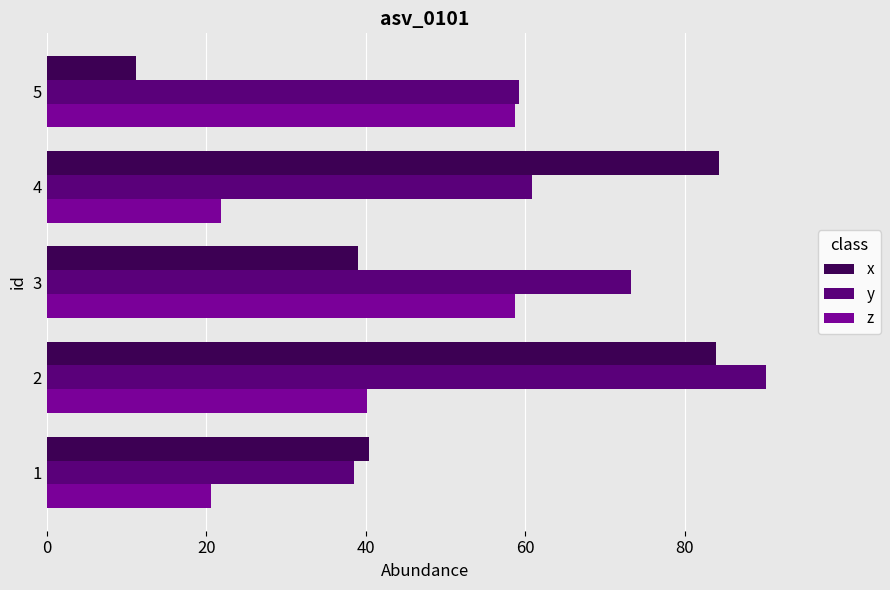

Which series has the largest total across all categories?

y